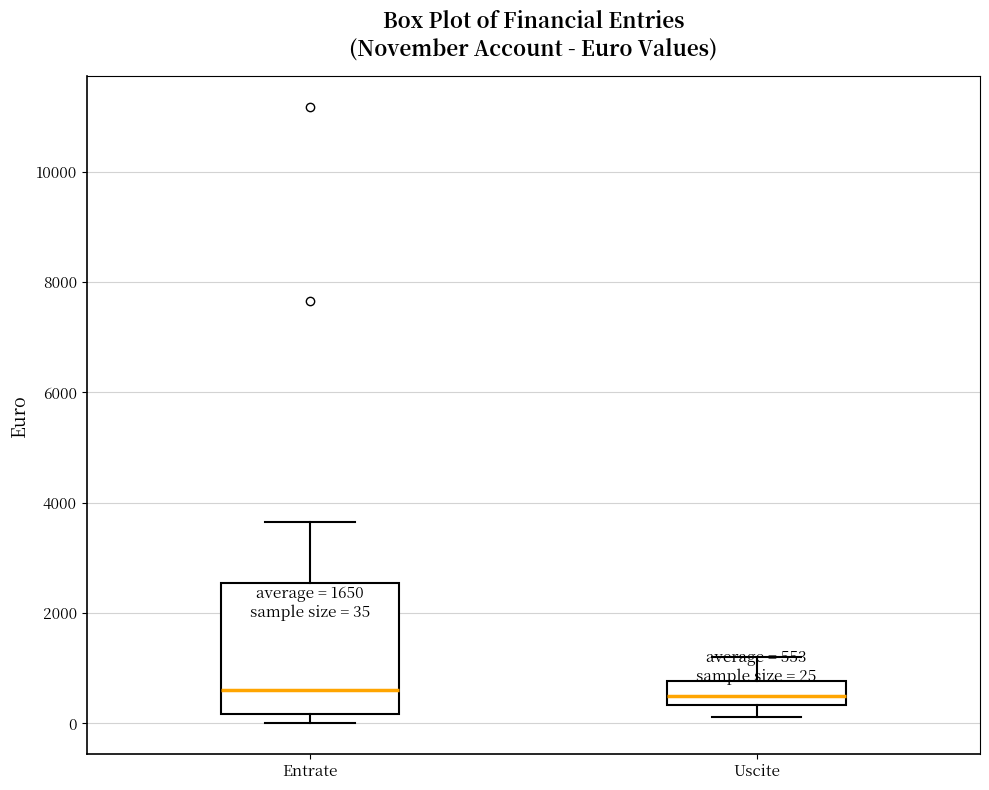

Comparing the boxes themselves (not the whiskers), which one is the tallest?

Entrate